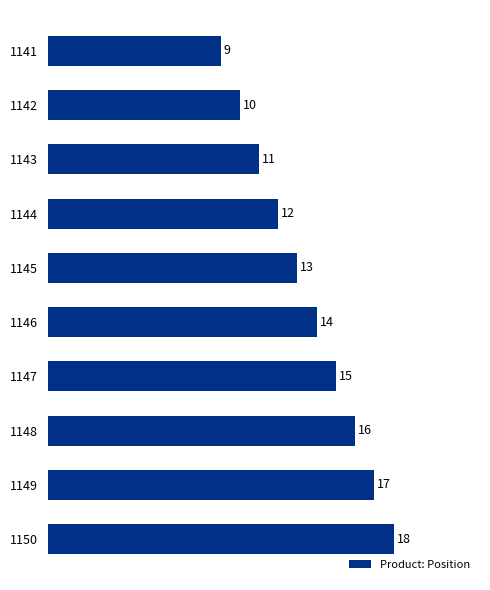

What is the change in value from 1143 to 1146?

+3